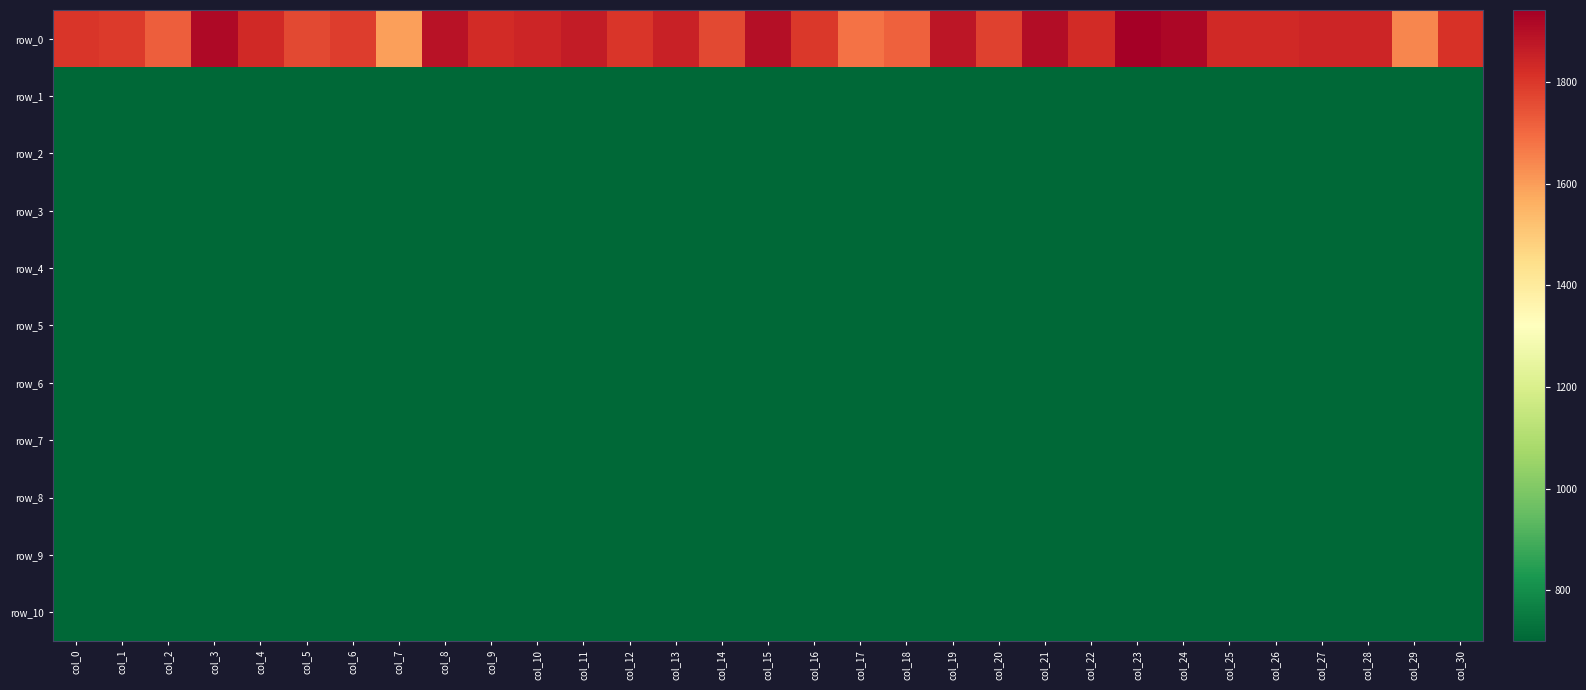

The value of row_5 at col_28 is 1054.9. True or false?

False